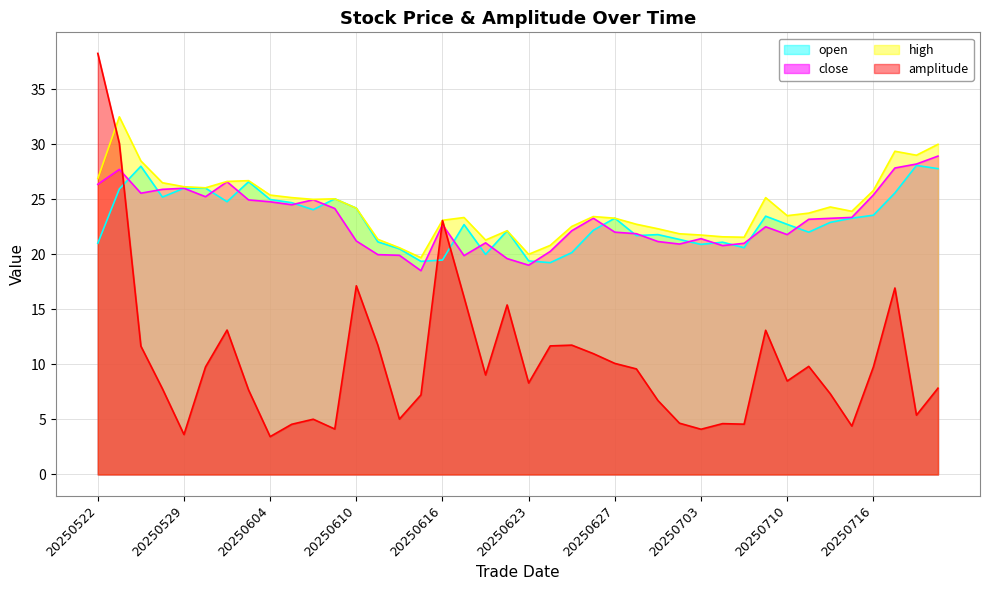

At which label does high first exceed 23?

20250522